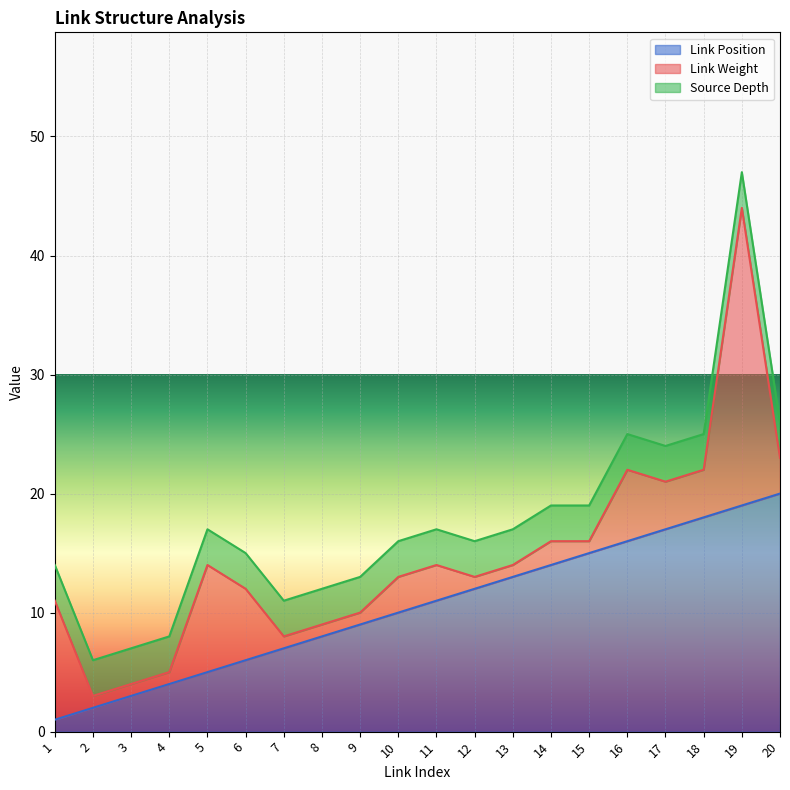

How many series are shown in this chart?

3